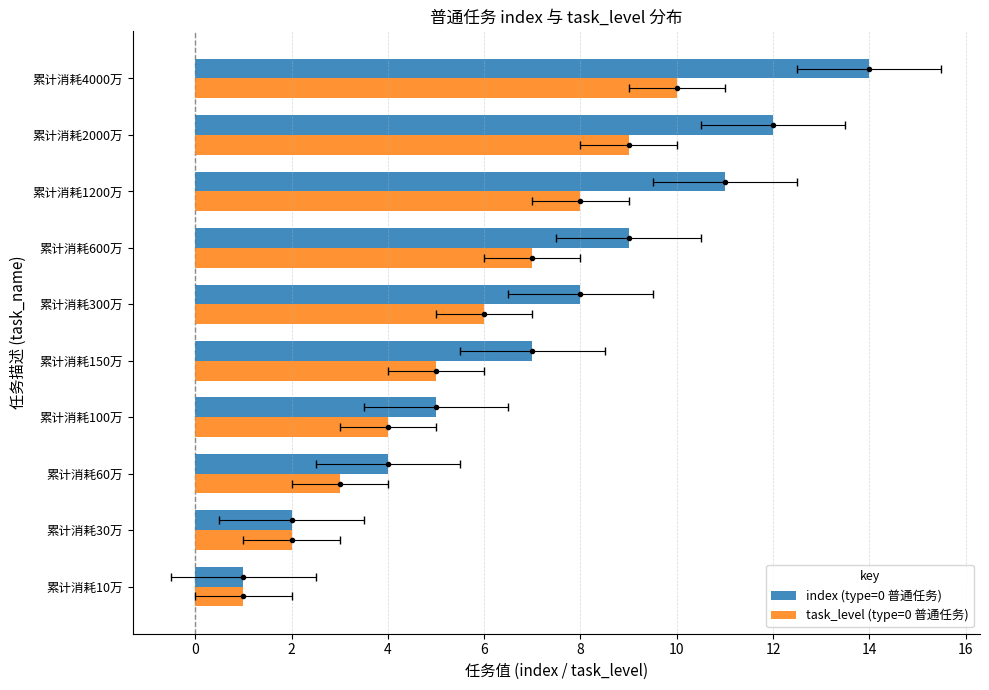

What value does the index (type=0 普通任务) series have at 累计消耗300万?

8